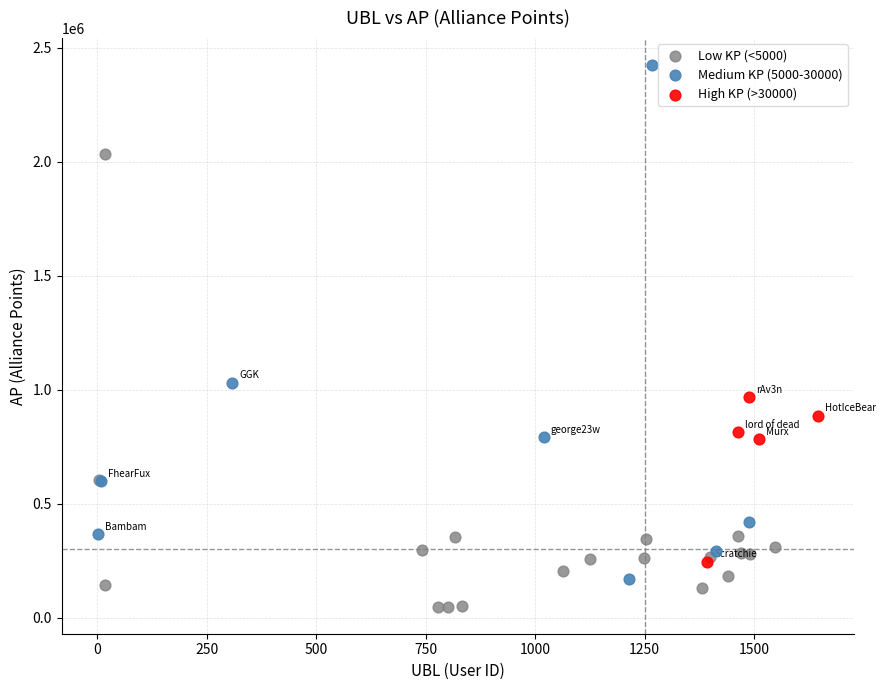

Which series reaches the maximum Y coordinate?

Medium KP (5000-30000)